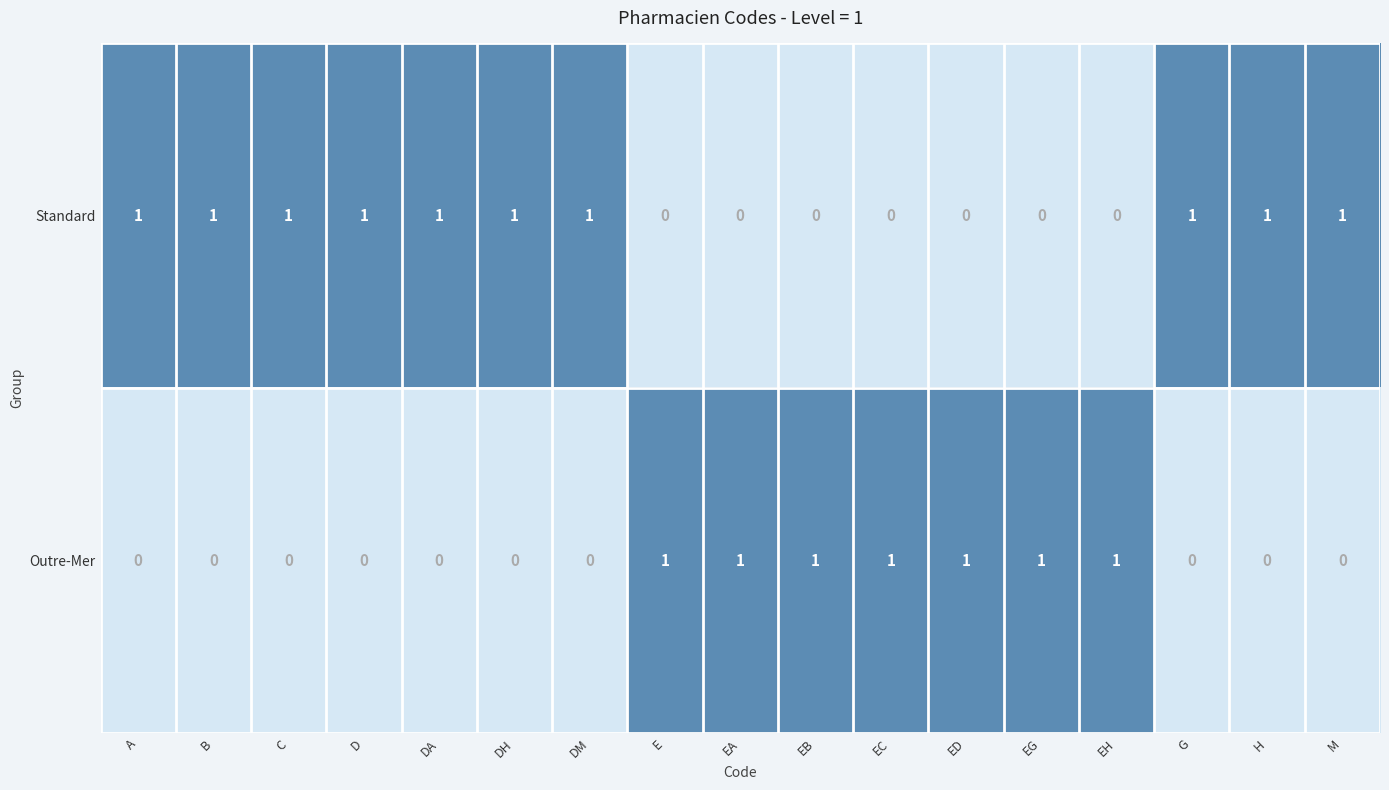

The Outre-Mer series shows 1 at EB. True or false?

True